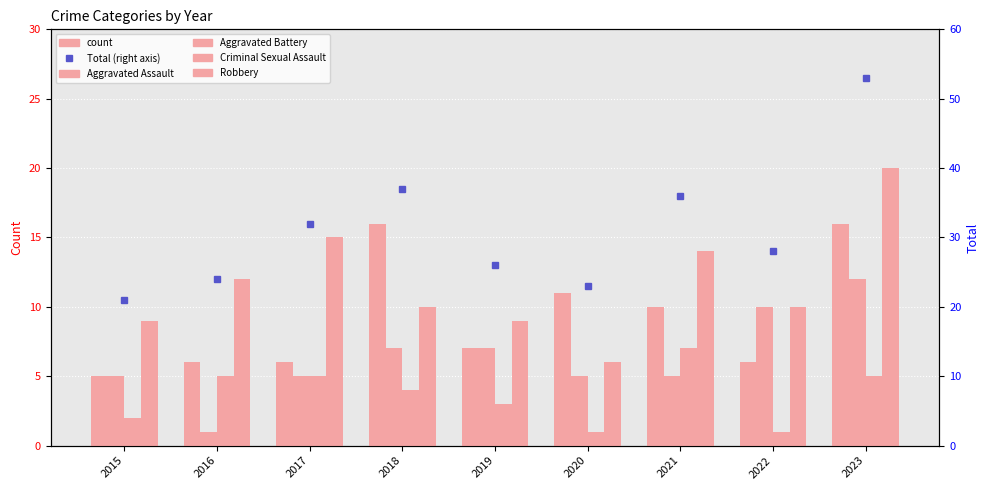

What are all the series names shown in the legend?

Aggravated Assault, Aggravated Battery, Criminal Sexual Assault, Robbery, Total